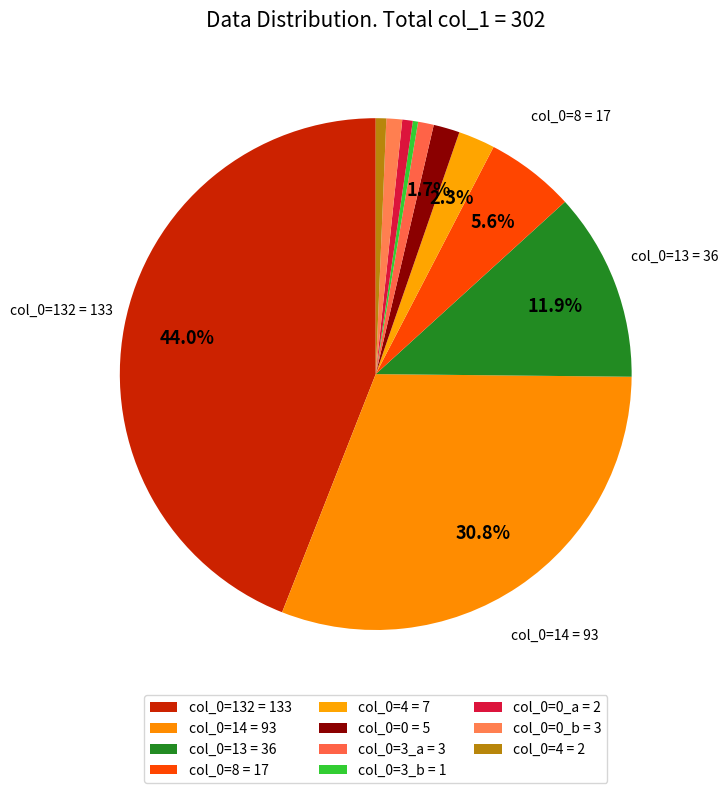

What is the largest slice in the pie chart?

132